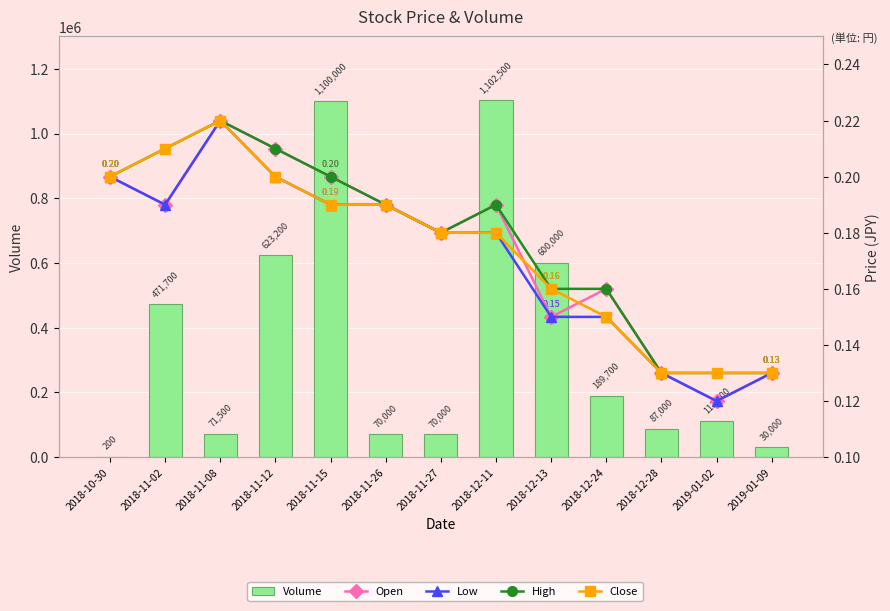

Rank the categories by Low value from lowest to highest.

2019-01-02, 2018-12-28, 2019-01-09, 2018-12-13, 2018-12-24, 2018-11-27, 2018-12-11, 2018-11-02, 2018-11-15, 2018-11-26, 2018-10-30, 2018-11-12, 2018-11-08